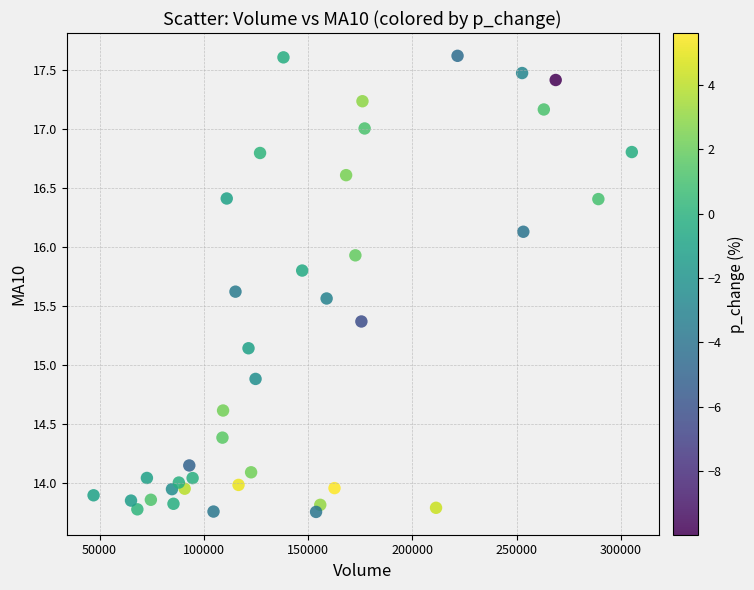

What is the range of X values (max minus min)?

258159.8